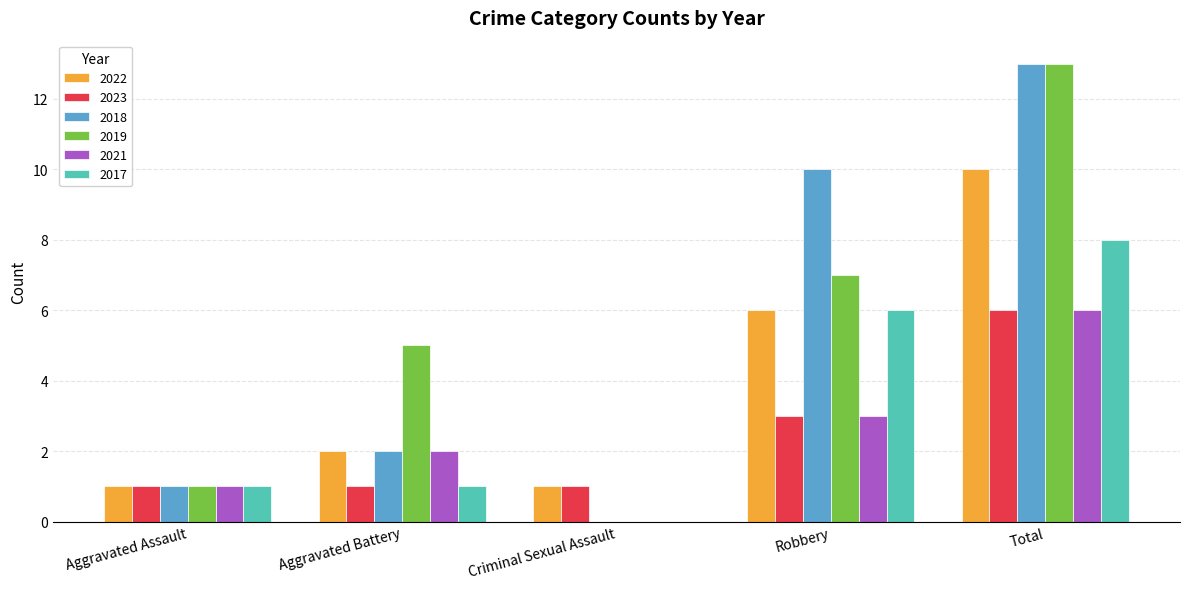

True or false: 2017 has a value of 1 at Aggravated Assault.

True